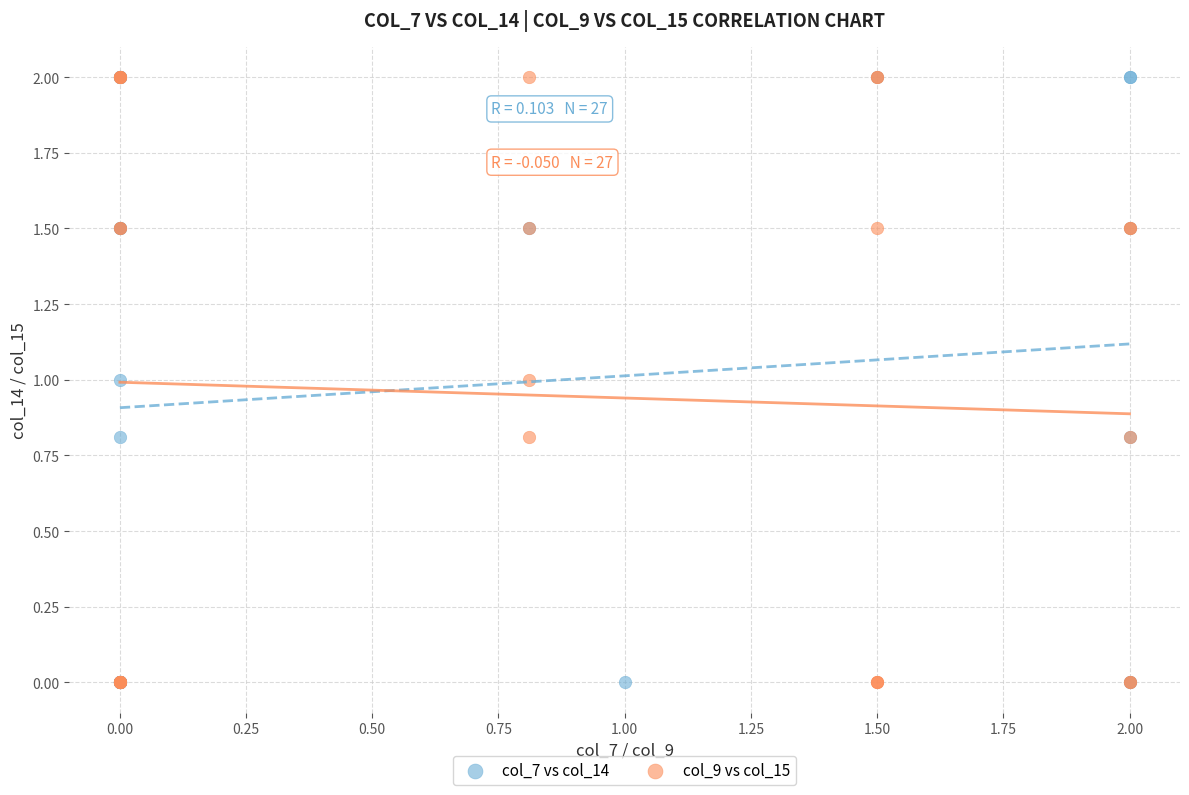

What are all the series names shown in the legend?

col_7 vs col_14, col_9 vs col_15